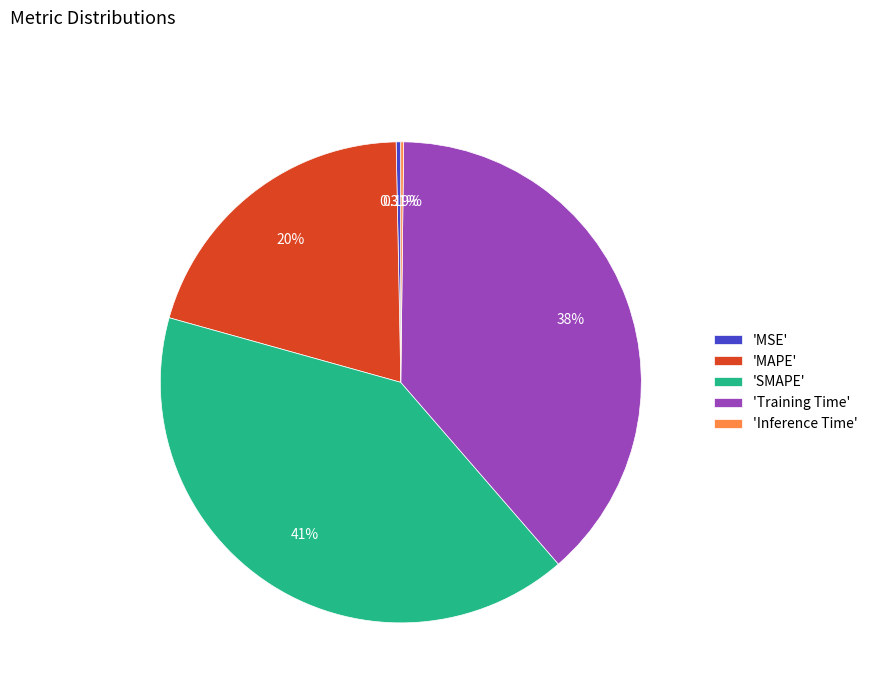

To the nearest percent, what is the average slice percentage?

20%